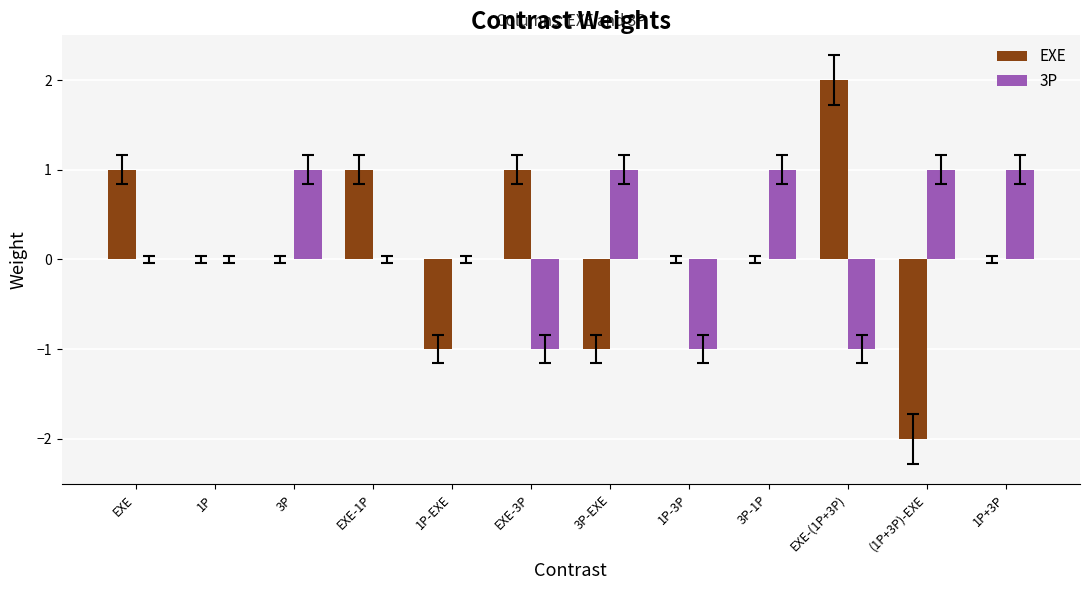

Is it true that 3P equals -1 at EXE?

False